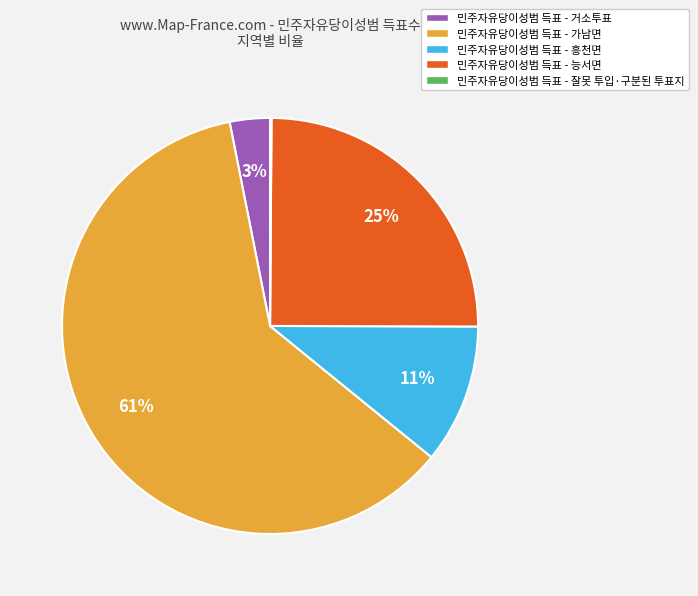

Which slice is the largest?

민주자유당이성범 득표 - 가남면